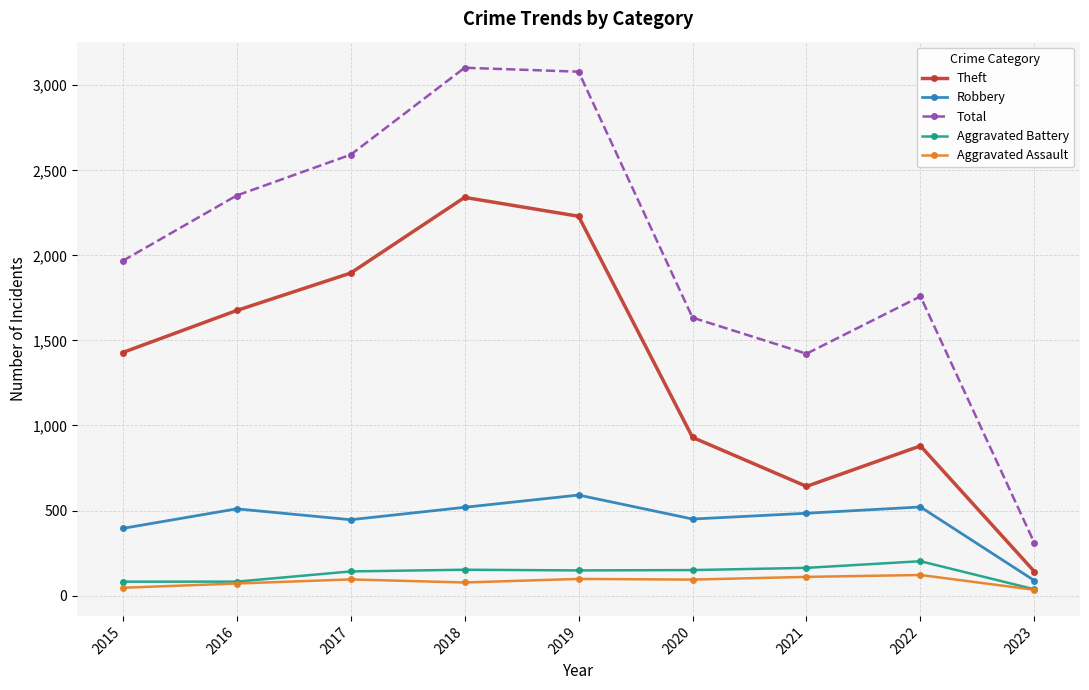

Count the number of categories in the chart.

9